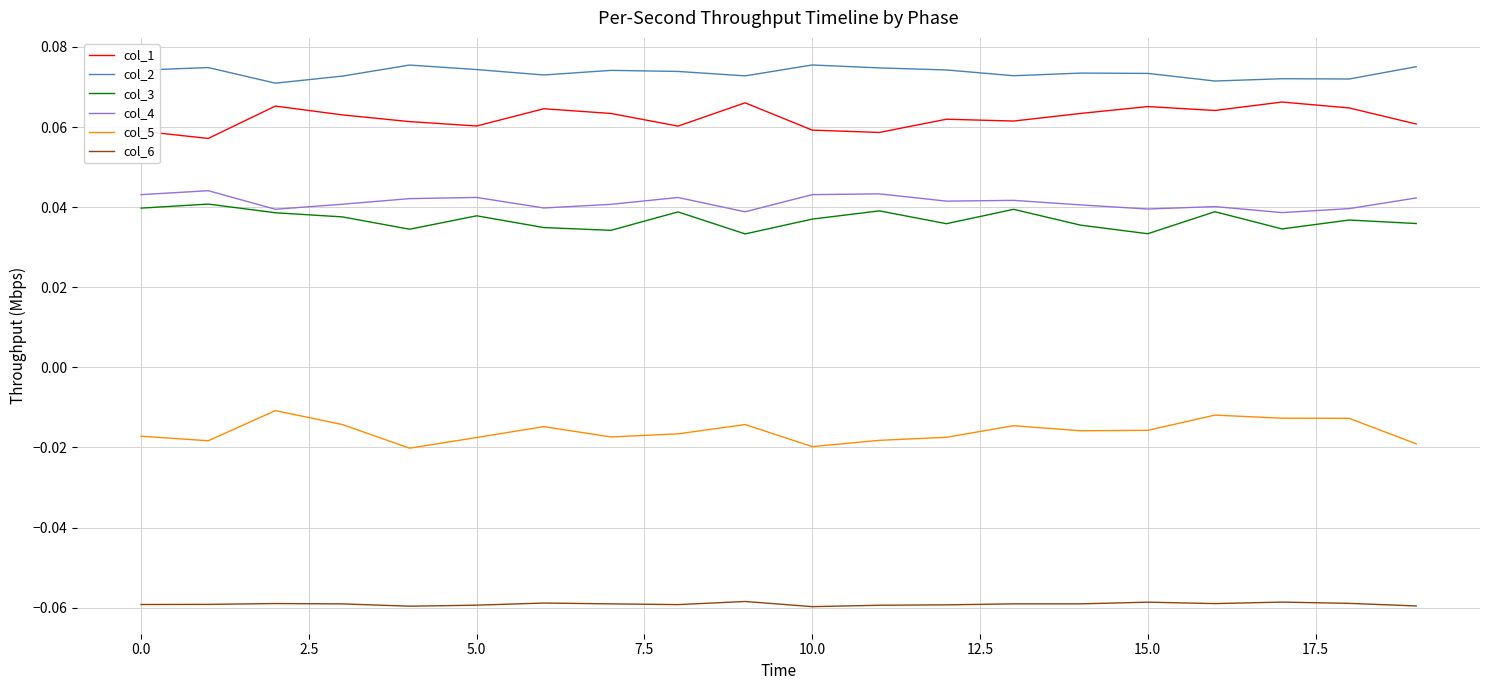

True or false: col_1 and col_4 intersect in this chart.

False